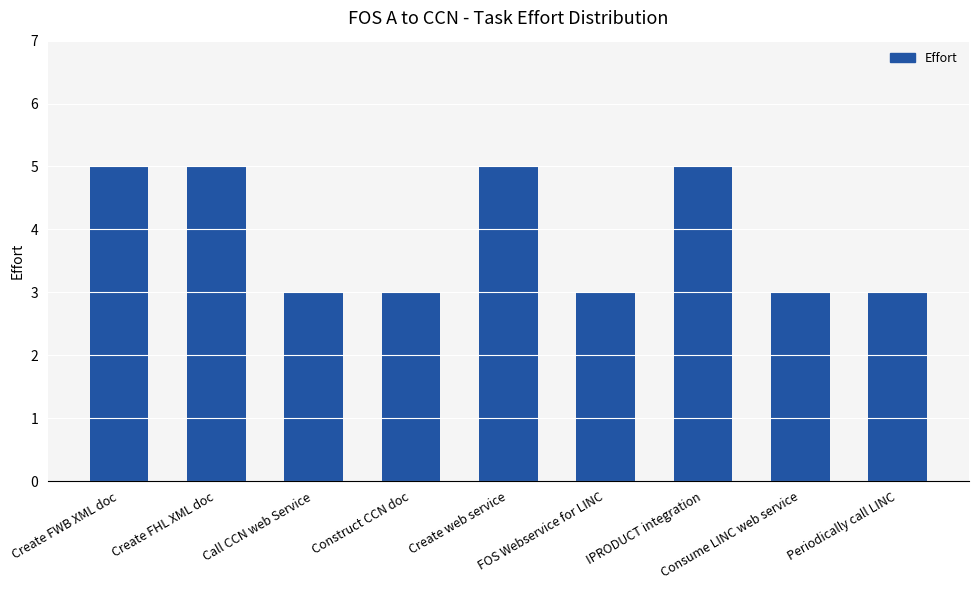

What is the minimum value shown in the chart?

3